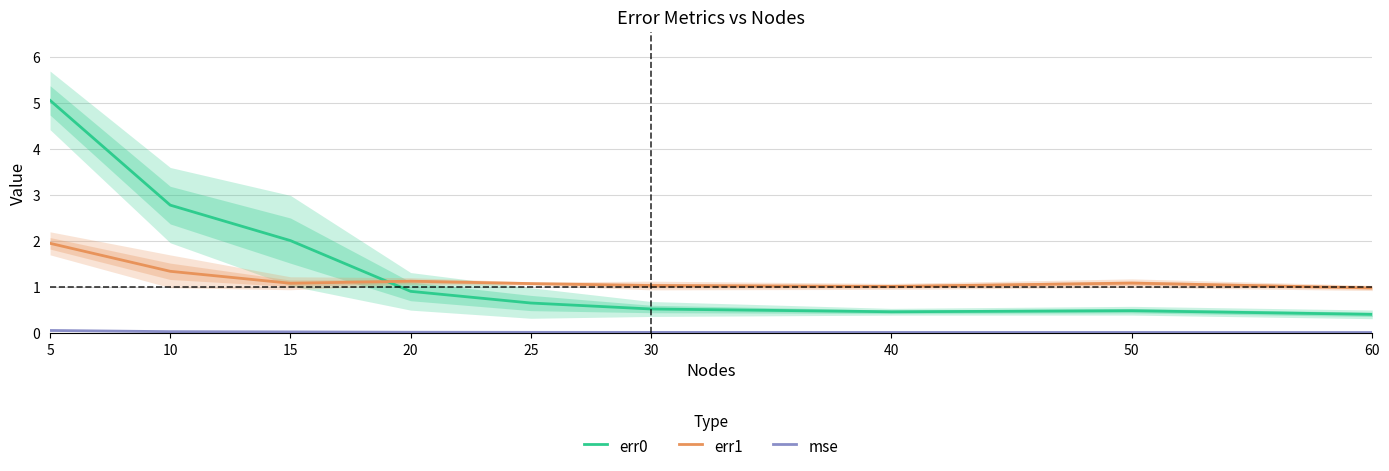

Rank the series by their average value, from lowest to highest.

mse, err1, err0